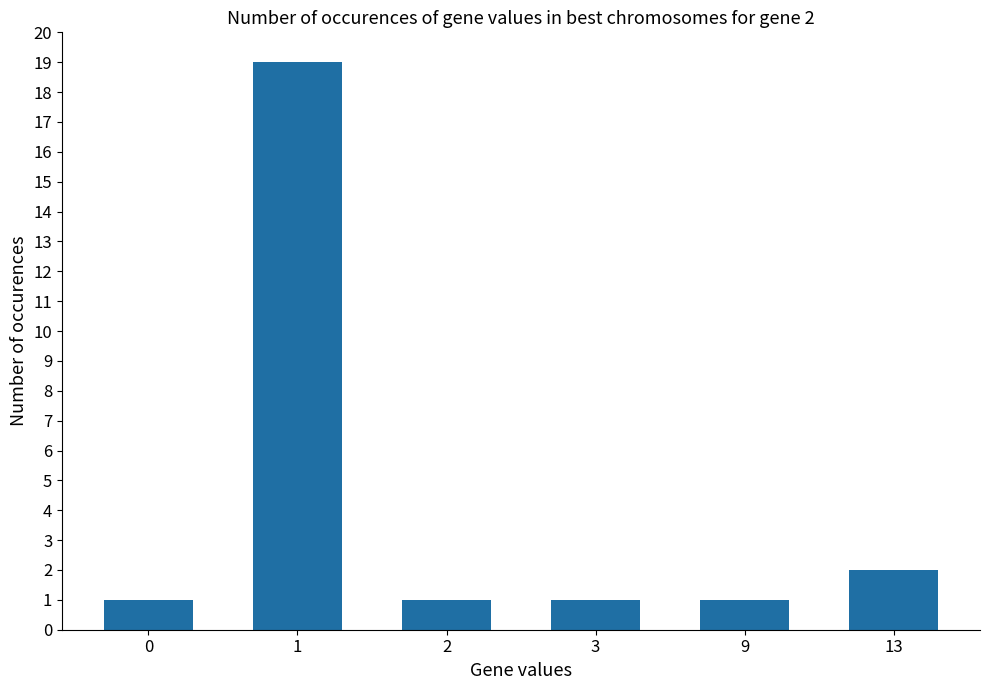

True or false: the data shows 1 at 0.

True